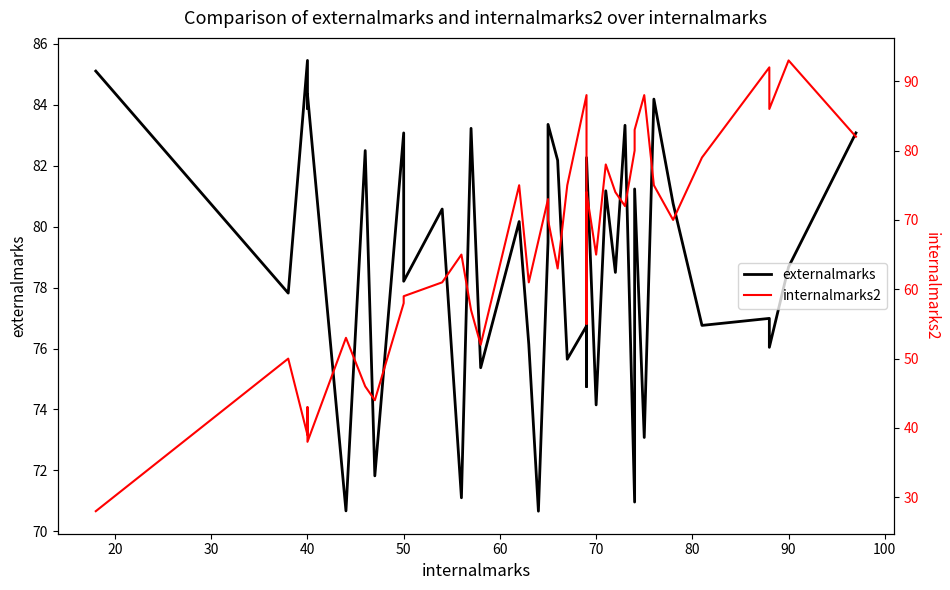

Count the number of categories in the chart.

40